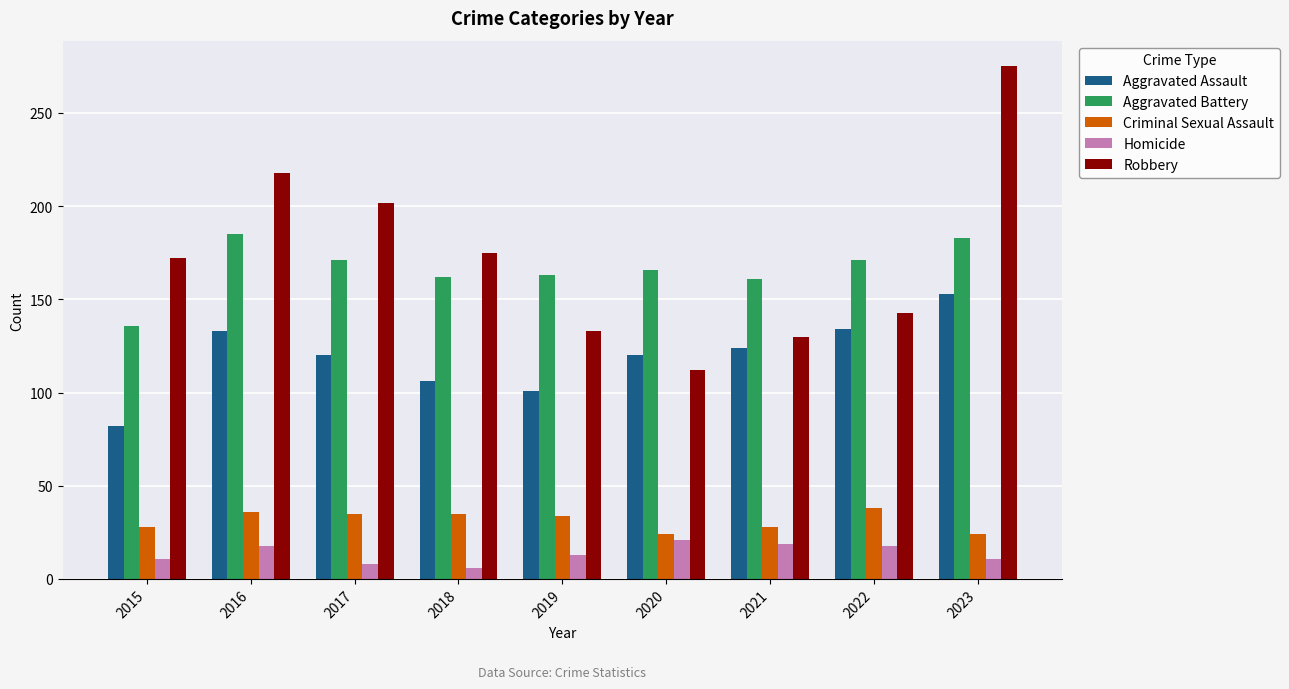

What is the maximum value shown in the chart?

275